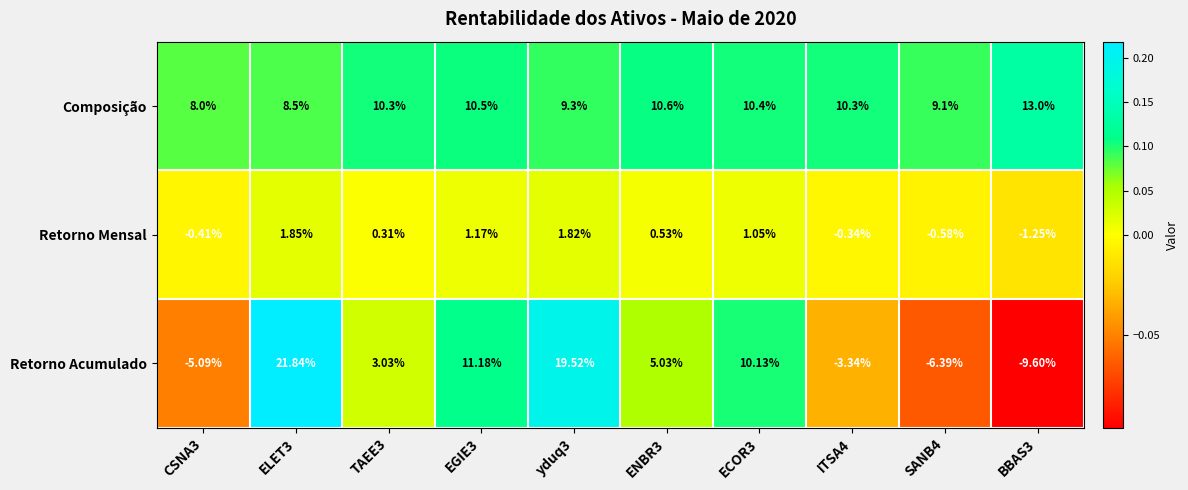

What is the total value across all series at ELET3?

32.2